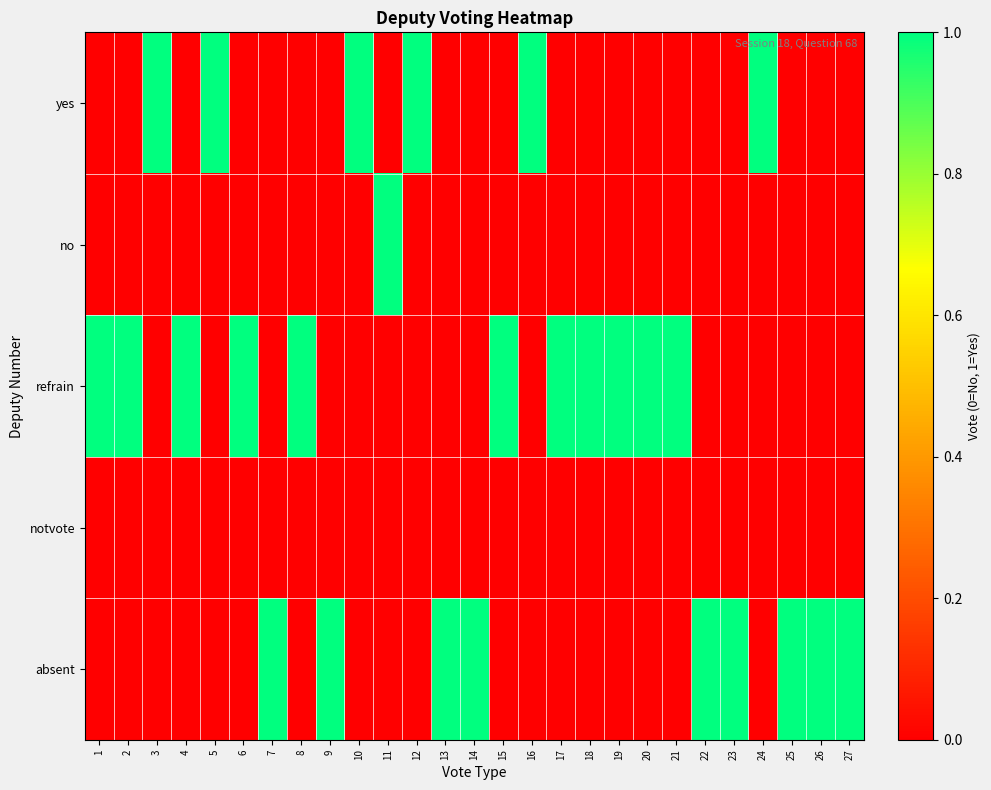

Reading left to right, list all the values displayed in this chart.

yes: 1=0	2=0	3=1	4=0	5=1	6=0	7=0	8=0	9=0	10=1	11=0	12=1	13=0	14=0	15=0	16=1	17=0	18=0	19=0	20=0	21=0	22=0	23=0	24=1	25=0	26=0	27=0
no: 1=0	2=0	3=0	4=0	5=0	6=0	7=0	8=0	9=0	10=0	11=1	12=0	13=0	14=0	15=0	16=0	17=0	18=0	19=0	20=0	21=0	22=0	23=0	24=0	25=0	26=0	27=0
refrain: 1=1	2=1	3=0	4=1	5=0	6=1	7=0	8=1	9=0	10=0	11=0	12=0	13=0	14=0	15=1	16=0	17=1	18=1	19=1	20=1	21=1	22=0	23=0	24=0	25=0	26=0	27=0
notvote: 1=0	2=0	3=0	4=0	5=0	6=0	7=0	8=0	9=0	10=0	11=0	12=0	13=0	14=0	15=0	16=0	17=0	18=0	19=0	20=0	21=0	22=0	23=0	24=0	25=0	26=0	27=0
absent: 1=0	2=0	3=0	4=0	5=0	6=0	7=1	8=0	9=1	10=0	11=0	12=0	13=1	14=1	15=0	16=0	17=0	18=0	19=0	20=0	21=0	22=1	23=1	24=0	25=1	26=1	27=1